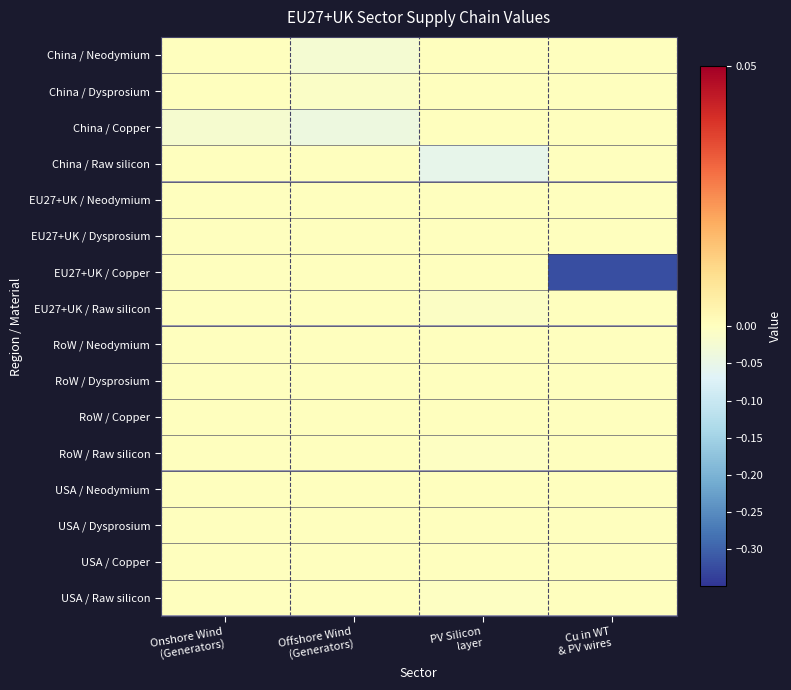

Which category has the lowest value across all series?

Cu in WT
& PV wires